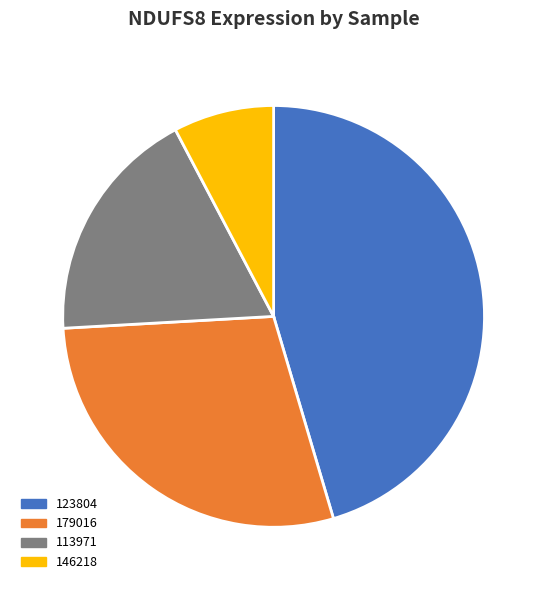

What is the largest slice in the pie chart?

123804